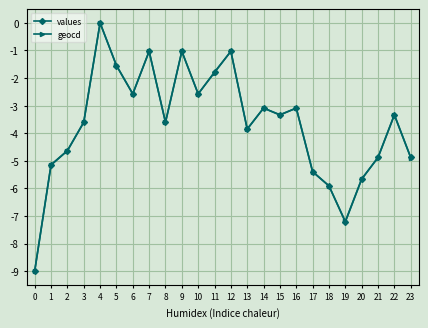

Is the value of geocd at 4 greater than the value of values at 16?

Yes